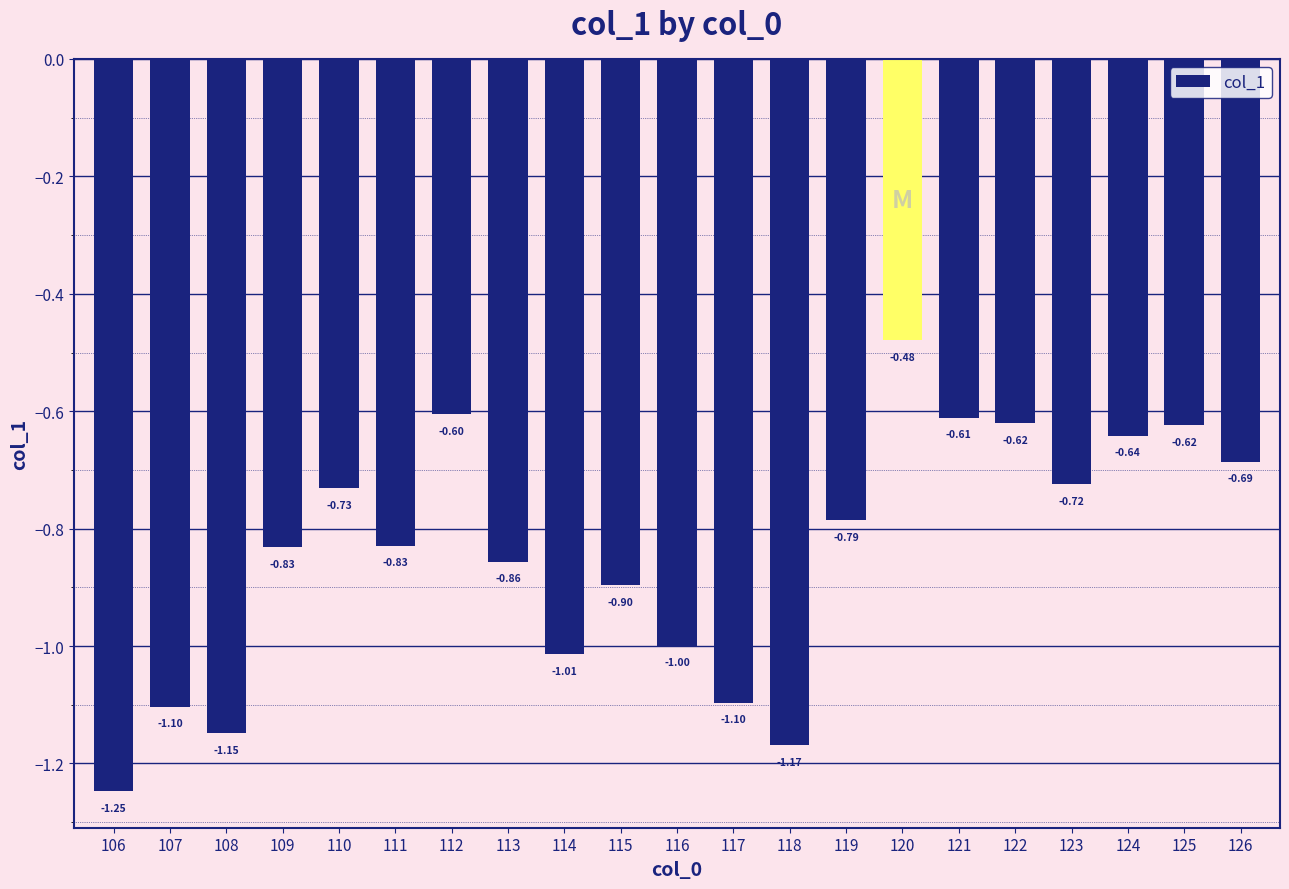

What is the difference between the maximum and minimum values?

0.8